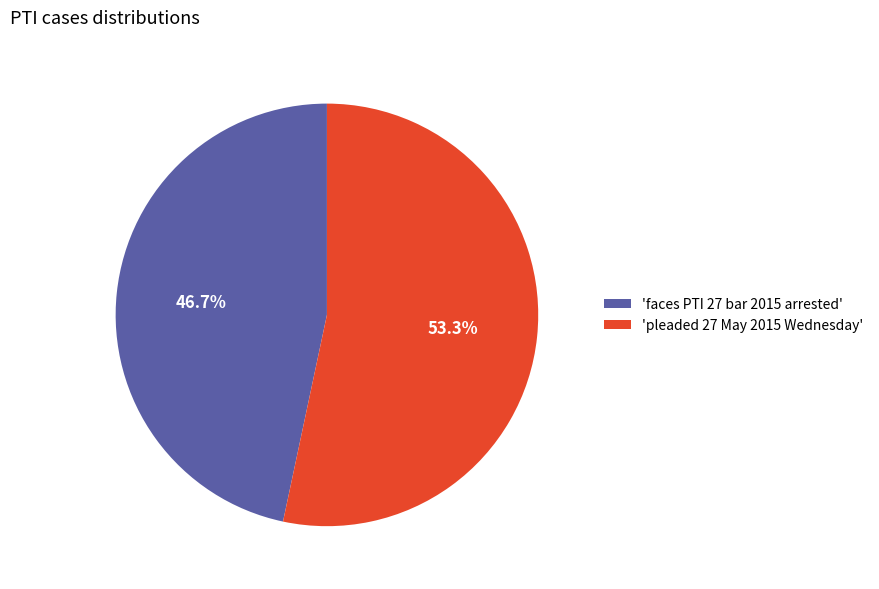

Which category has the biggest portion of the pie?

'pleaded 27 May 2015 Wednesday'